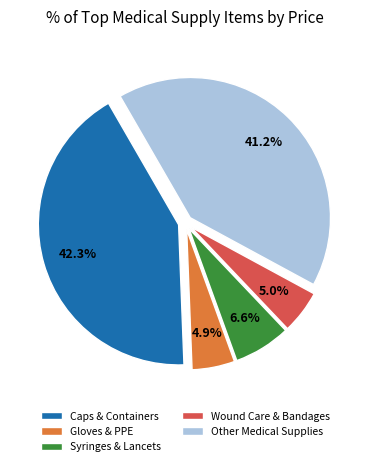

To the nearest percent, what is the average slice percentage?

20%